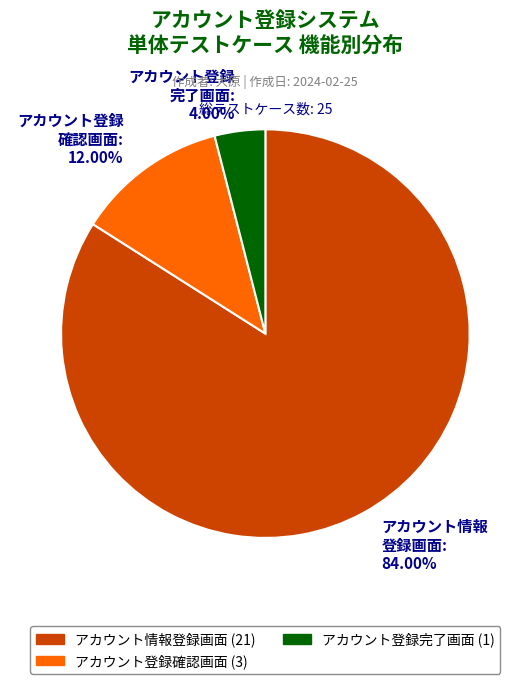

To the nearest percent, what is the combined percentage of アカウント登録完了画面 and アカウント登録確認画面?

16%